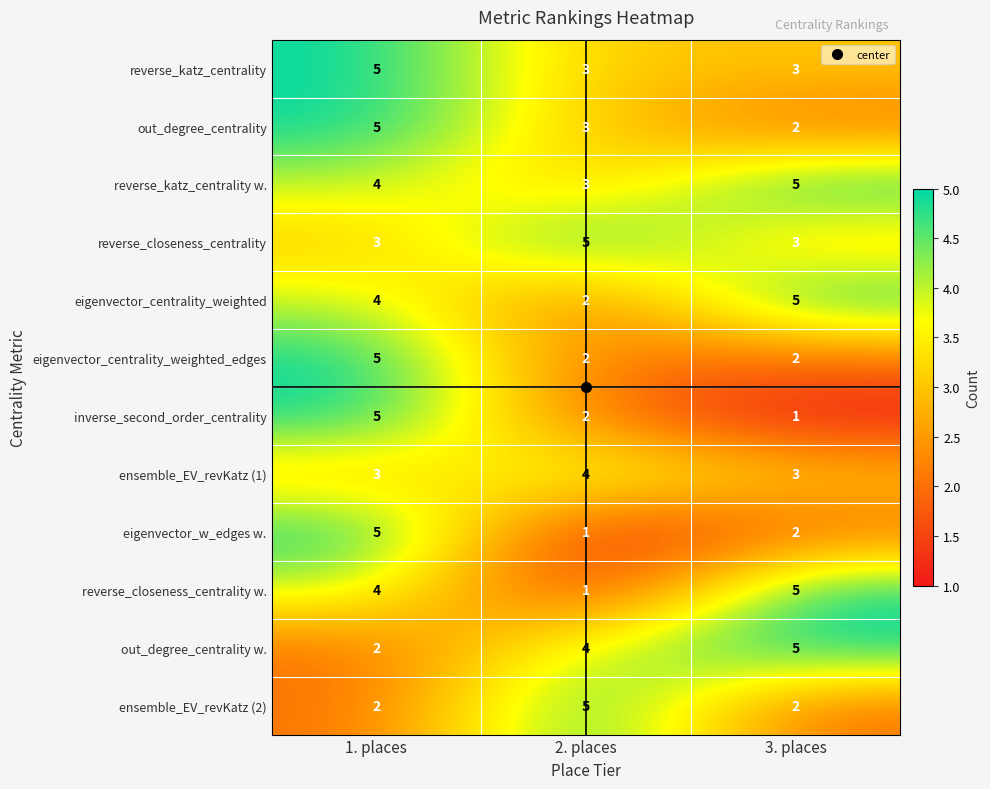

What is the highest value of the eigenvector_w_edges w. series?

5